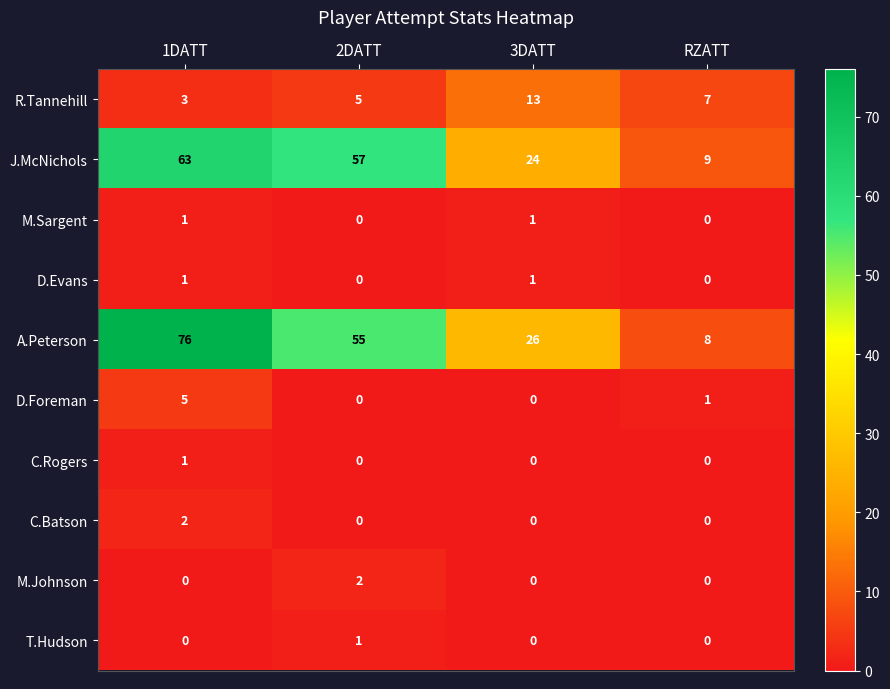

True or false: T.Hudson has a value of 1 at 1DATT.

False